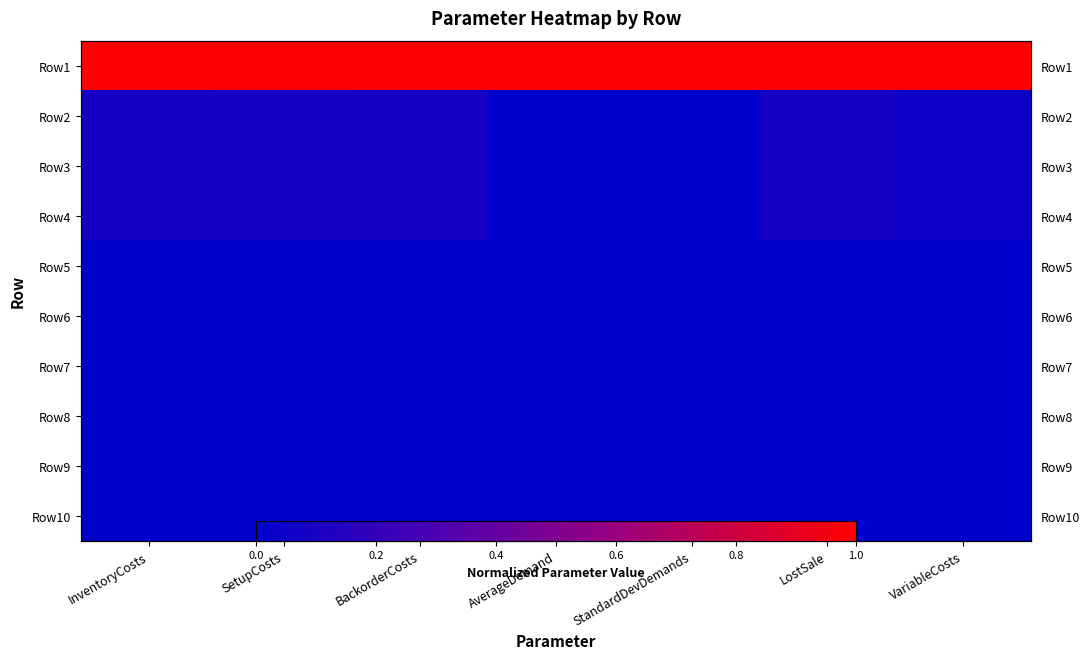

Count the number of categories in the chart.

7